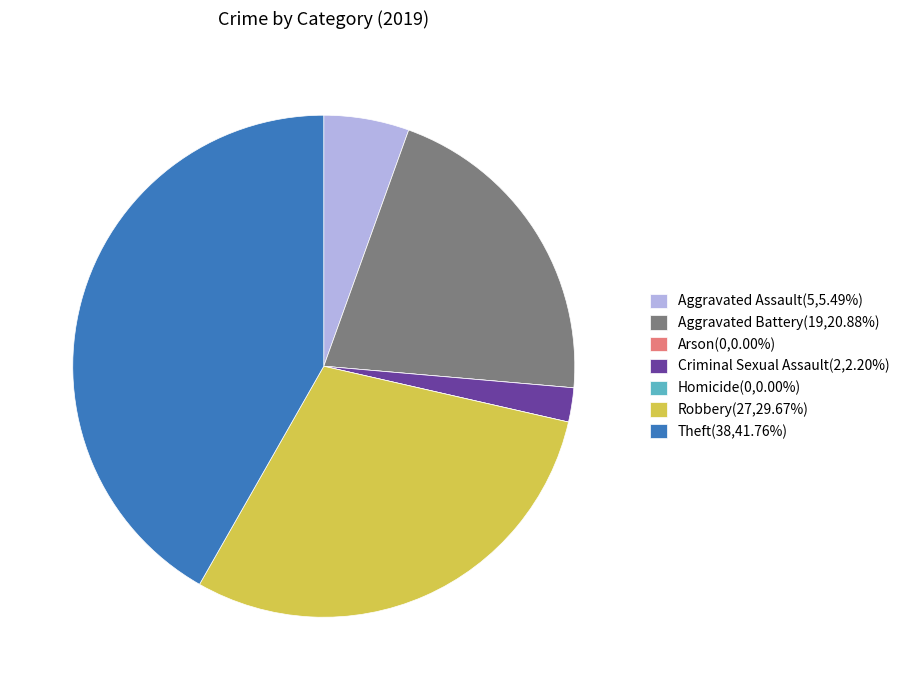

Is the sum of Theft(38,41.76%) and Criminal Sexual Assault(2,2.20%) greater than half?

No